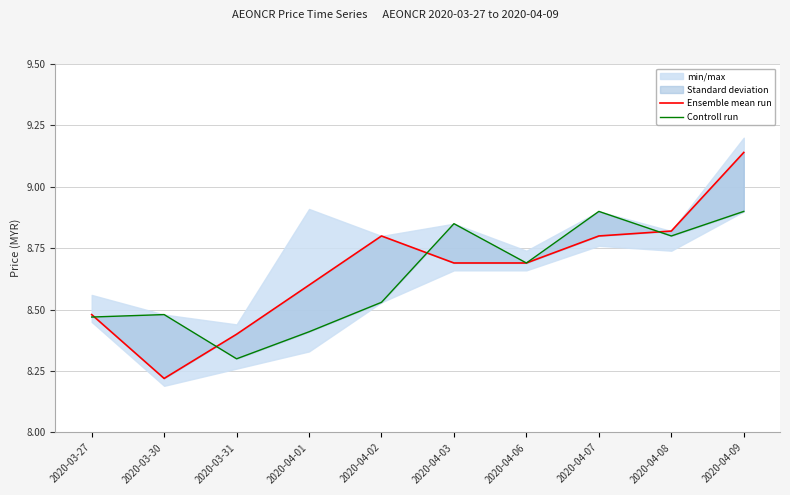

What is the average value of the Ensemble mean run series?

8.7